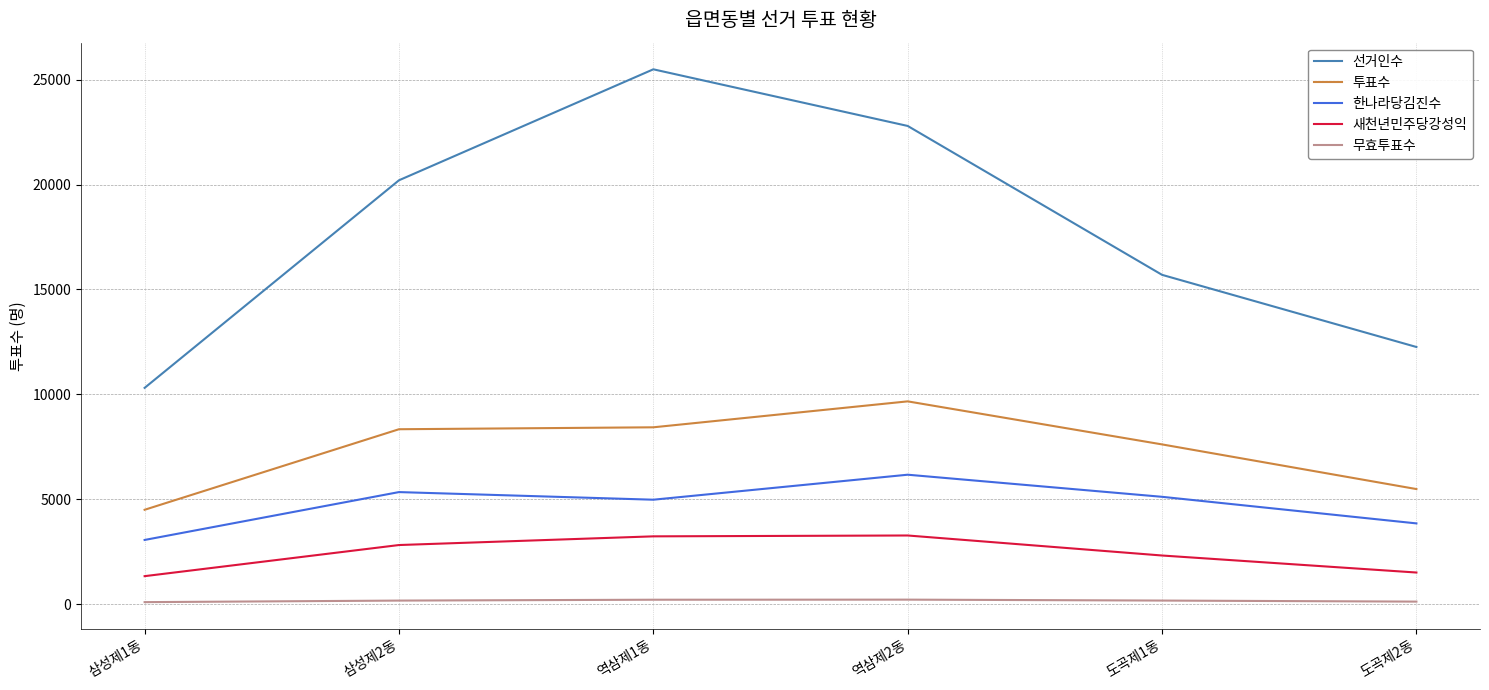

Between 삼성제1동 and 삼성제2동, which series saw the biggest shift?

선거인수